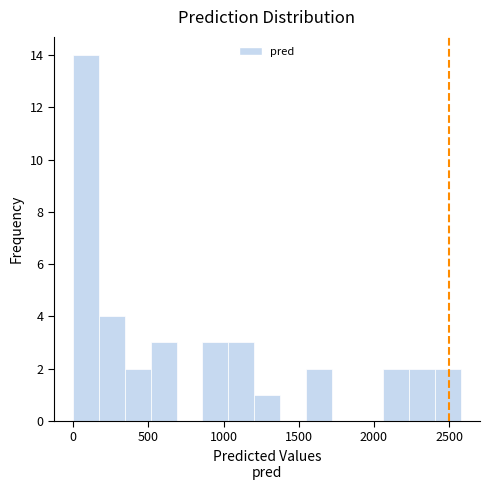

Read against the x-axis, roughly where is the centre of the tallest bar?

100